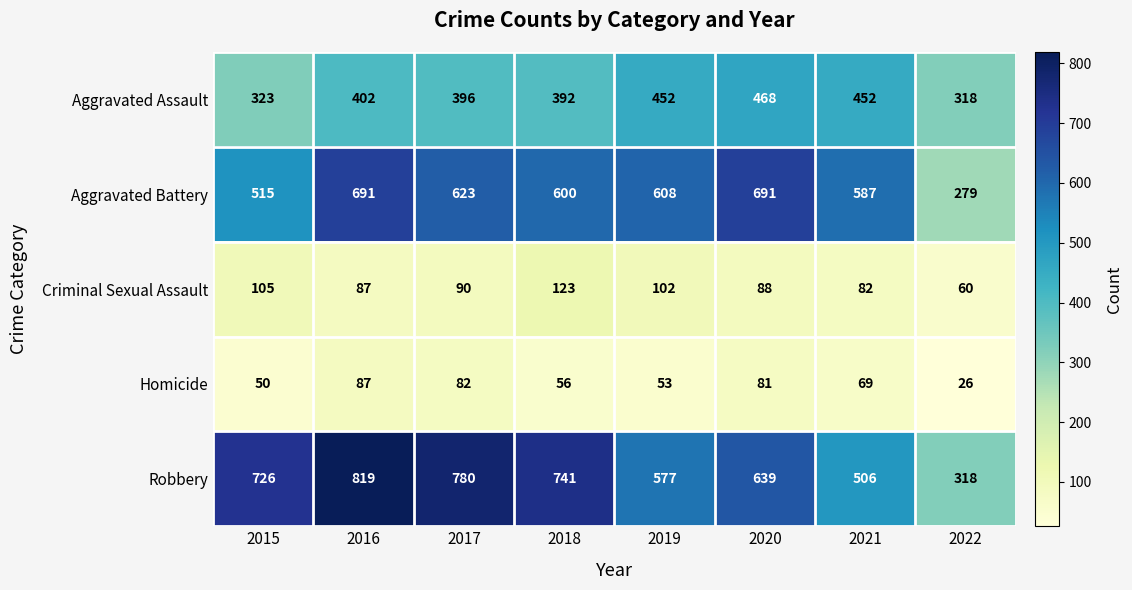

Between 2020 and 2021, which series saw the biggest shift?

Robbery